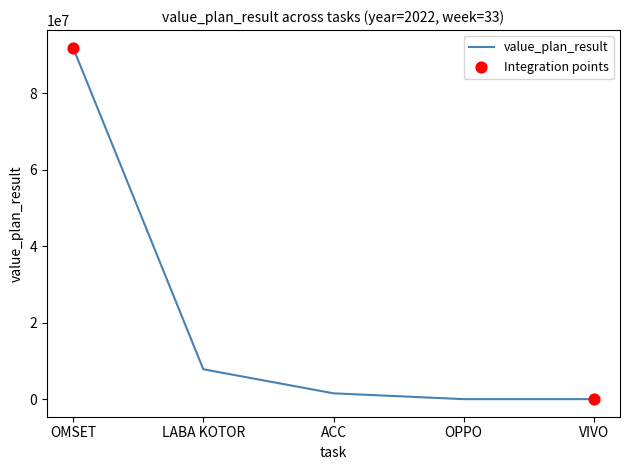

What is the ratio of the value at LABA KOTOR to the value at ACC?

5.1